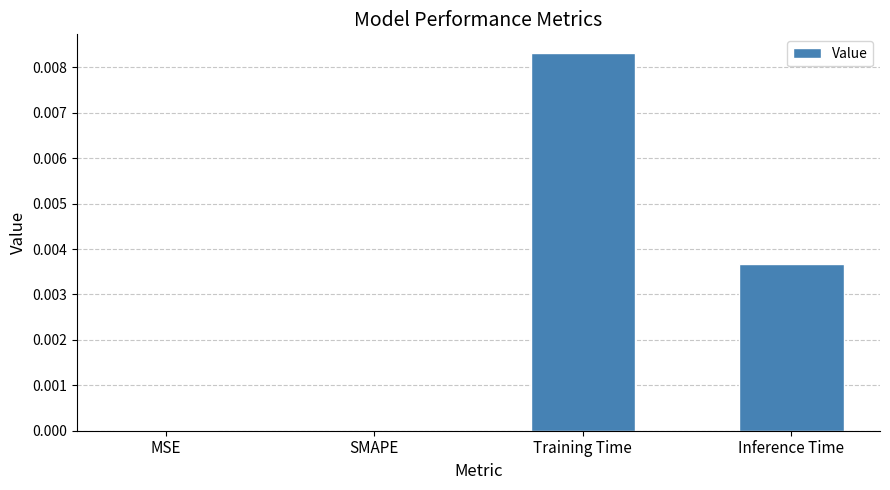

The value at SMAPE is 0.0. True or false?

True